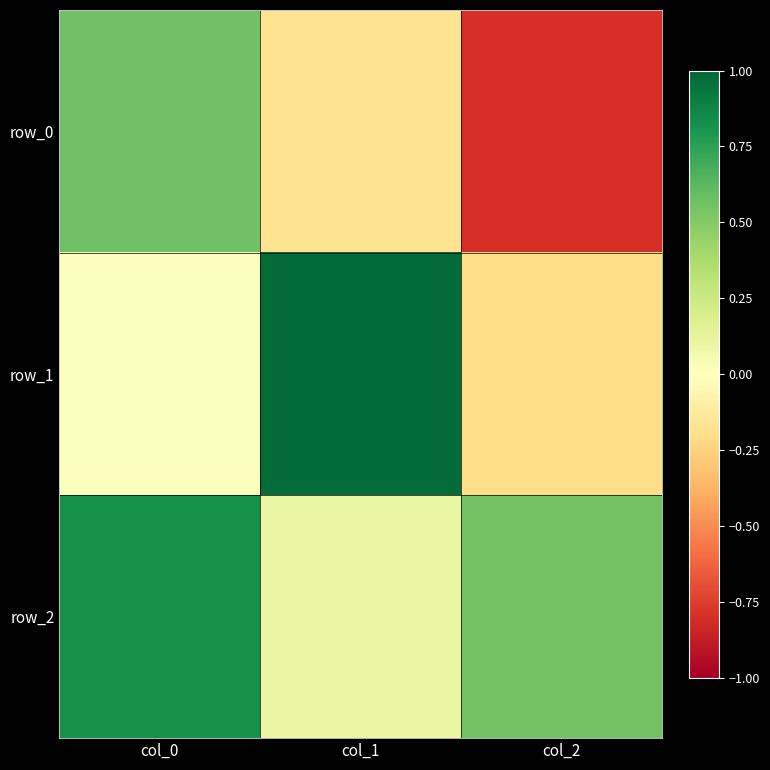

At which label does row_1 first exceed 0?

col_0